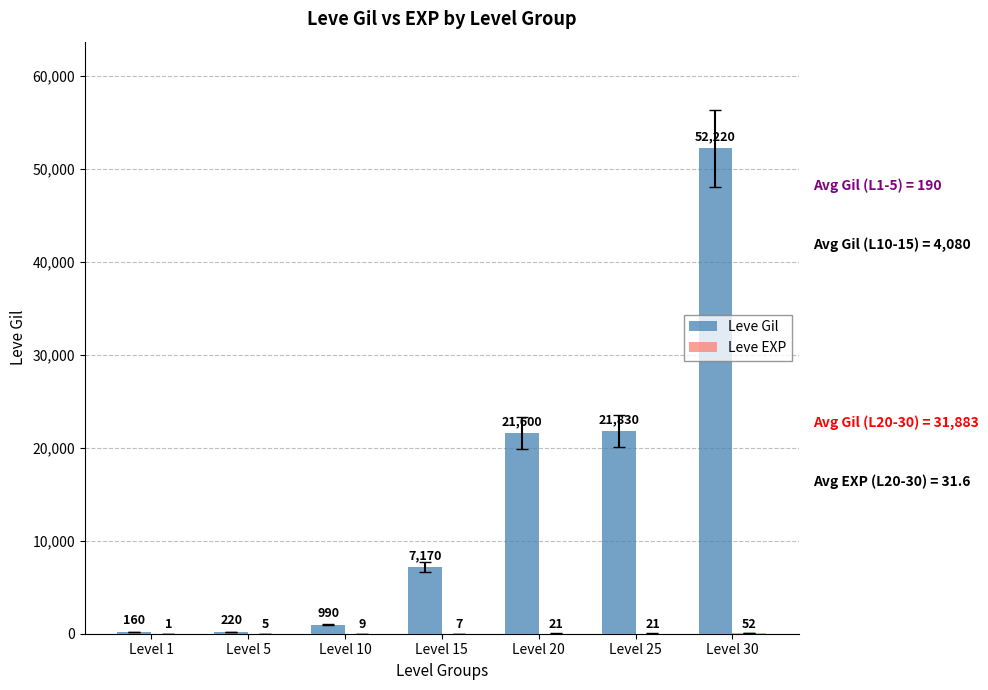

Between Level 20 and Level 25, which series saw the biggest shift?

Leve Gil